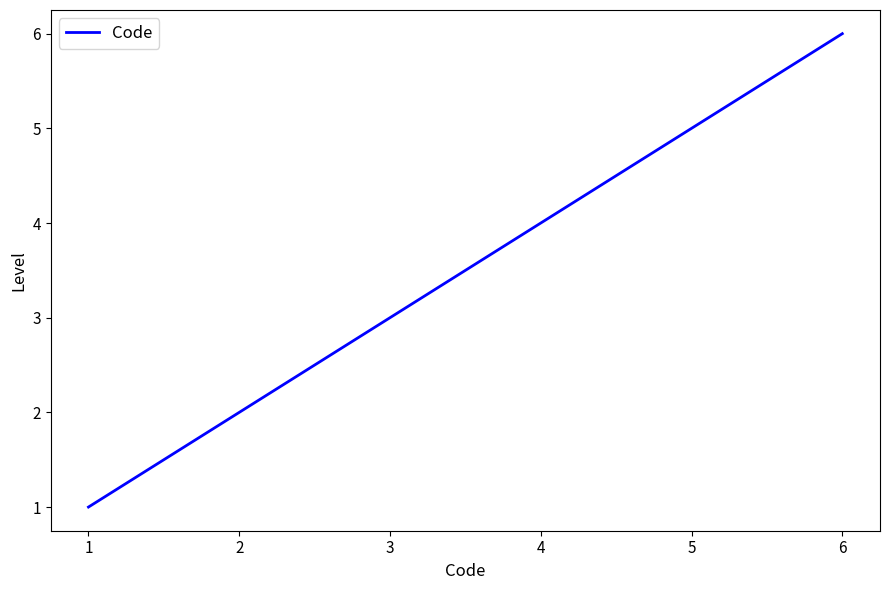

Reading left to right, what are all the values shown in this chart?

1	2	3	4	5	6